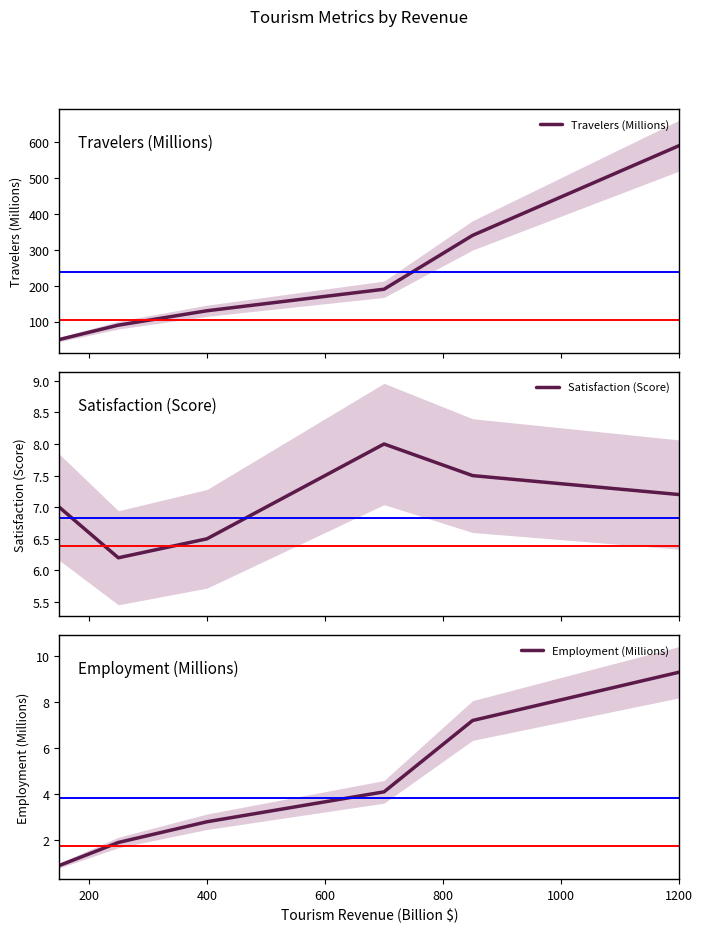

True or false: Employment (Millions) and Travelers (Millions) cross at least once.

False